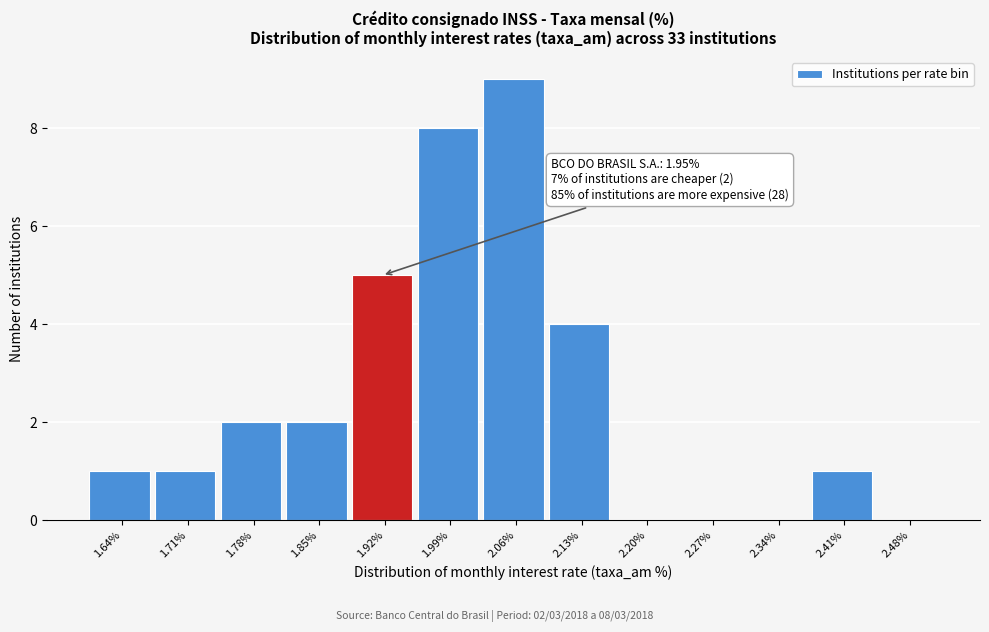

Which range on the x-axis has the tallest bar?

2.02 to 2.09